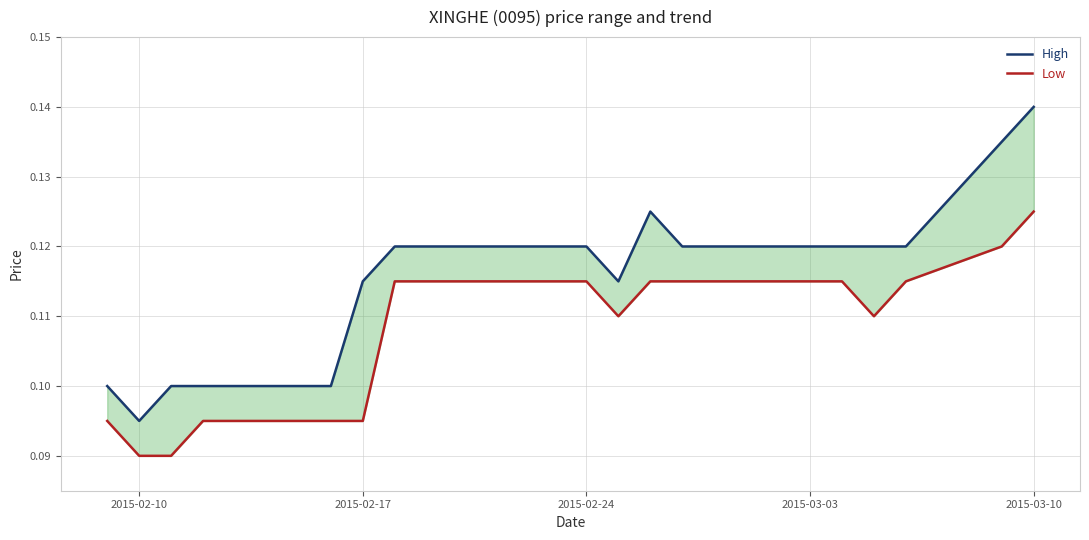

What position from the left is 2015-02-24?

10